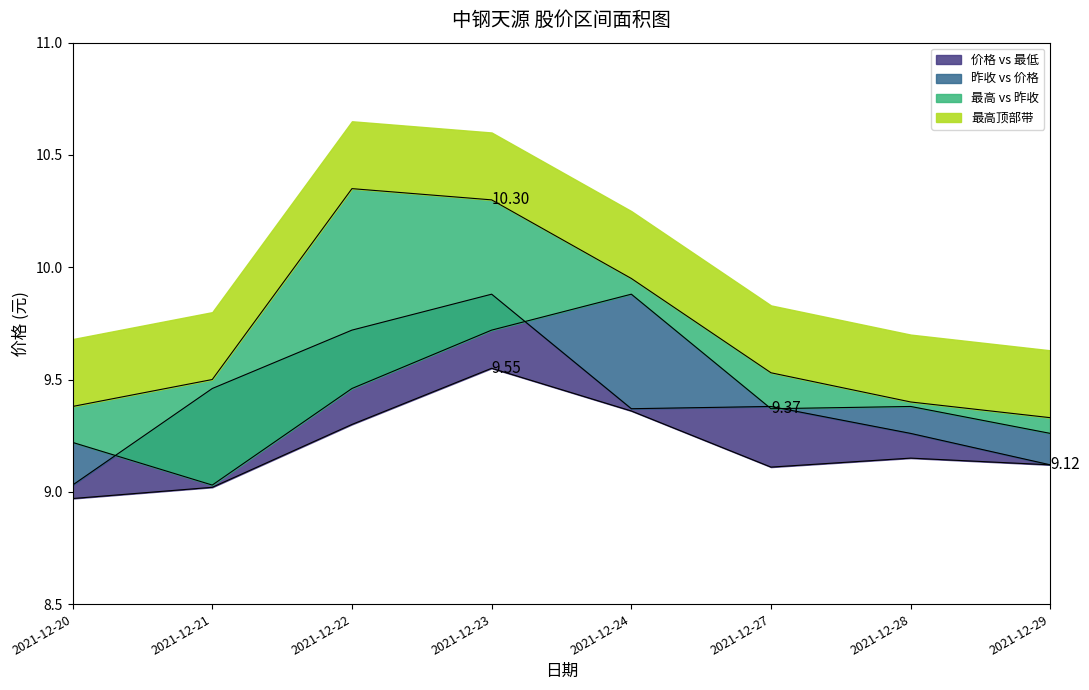

Count the number of categories in the chart.

8